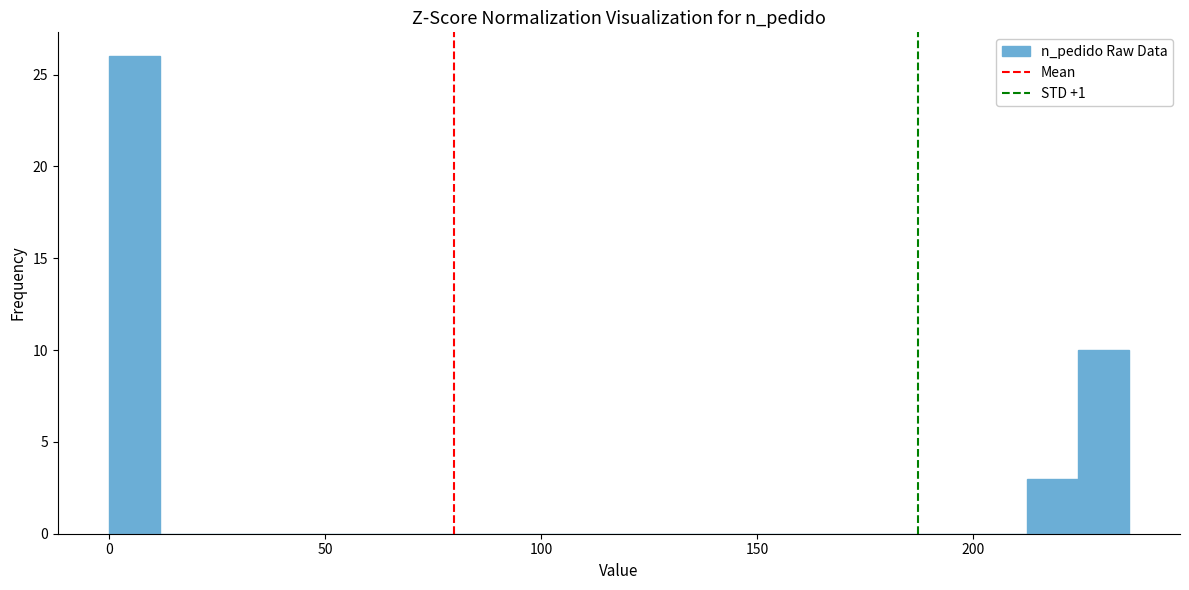

Around what value on the x-axis is the tallest bar? Give the approximate position of its centre, as read against the axis.

5